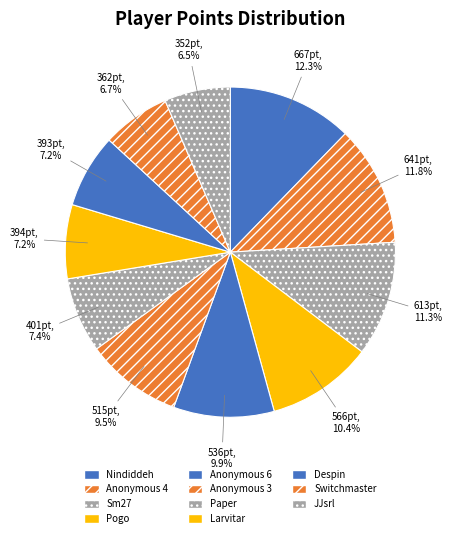

Rank the categories by value from highest to lowest.

Nindiddeh, Anonymous 4, Sm27, Pogo, Anonymous 6, Anonymous 3, Paper, Larvitar, Despin, Switchmaster, JJsrl